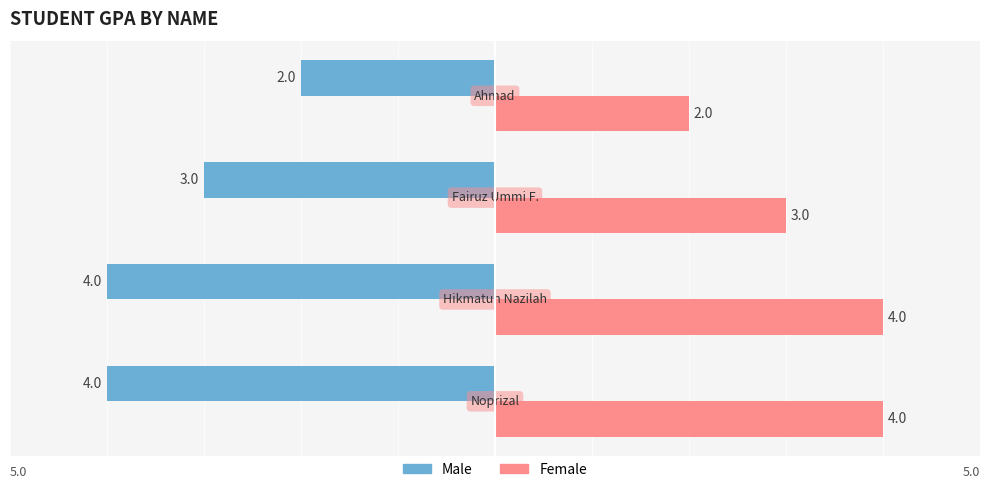

Count the Female values in the range 3 to 4.

3